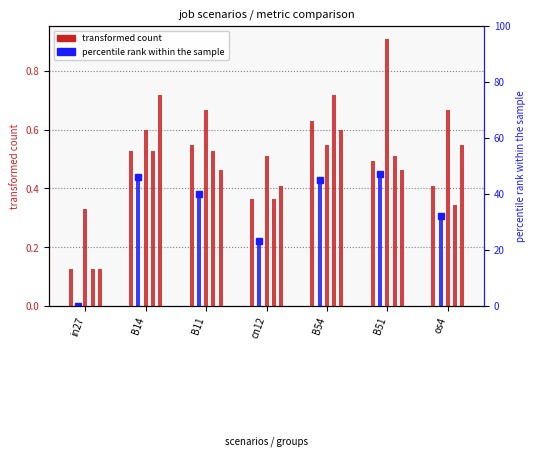

Is it true that job352_scenario1_664 equals 0.2 at B14?

False